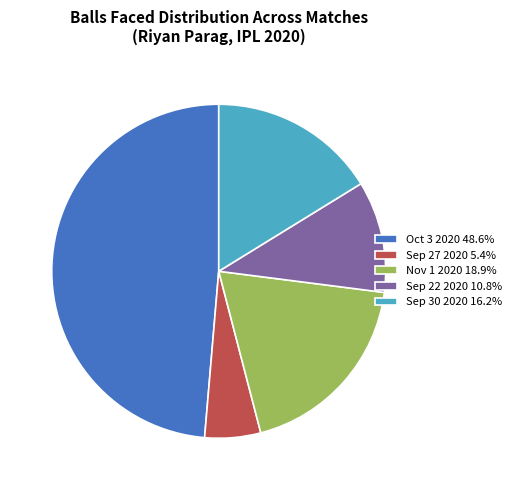

Combined, do Sep 27 2020 and Oct 3 2020 account for over 50%?

Yes